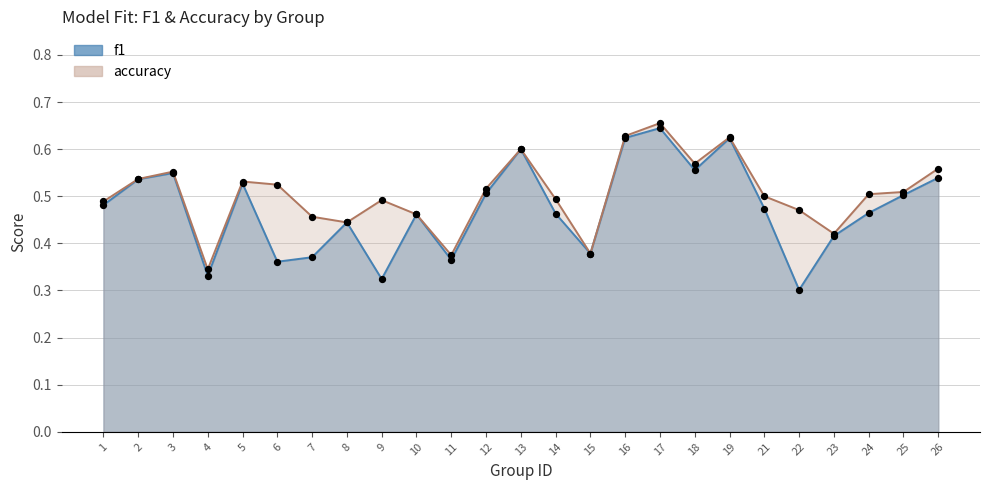

Which series reaches the minimum Y coordinate?

f1